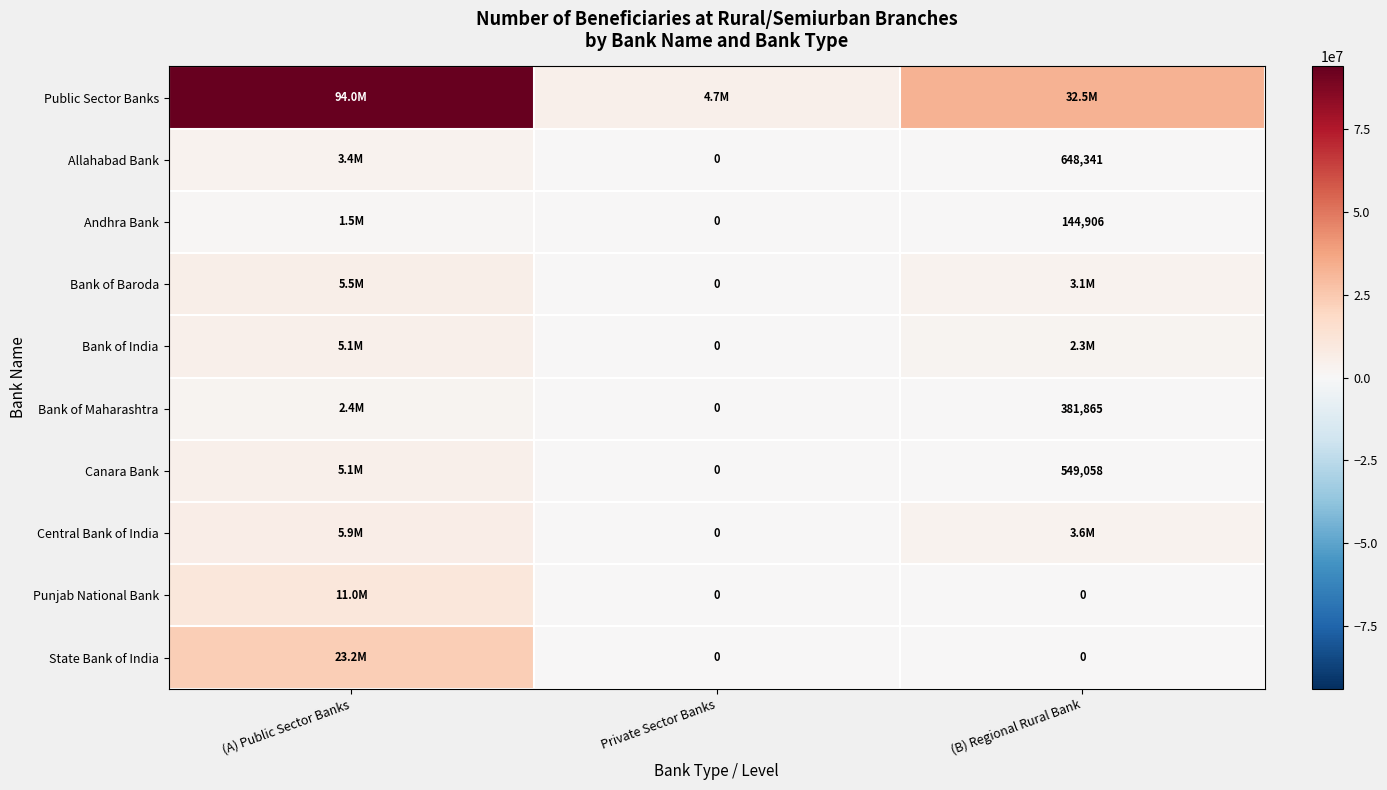

Between (B) Regional Rural Bank and Private Sector Banks, which is larger?

(B) Regional Rural Bank